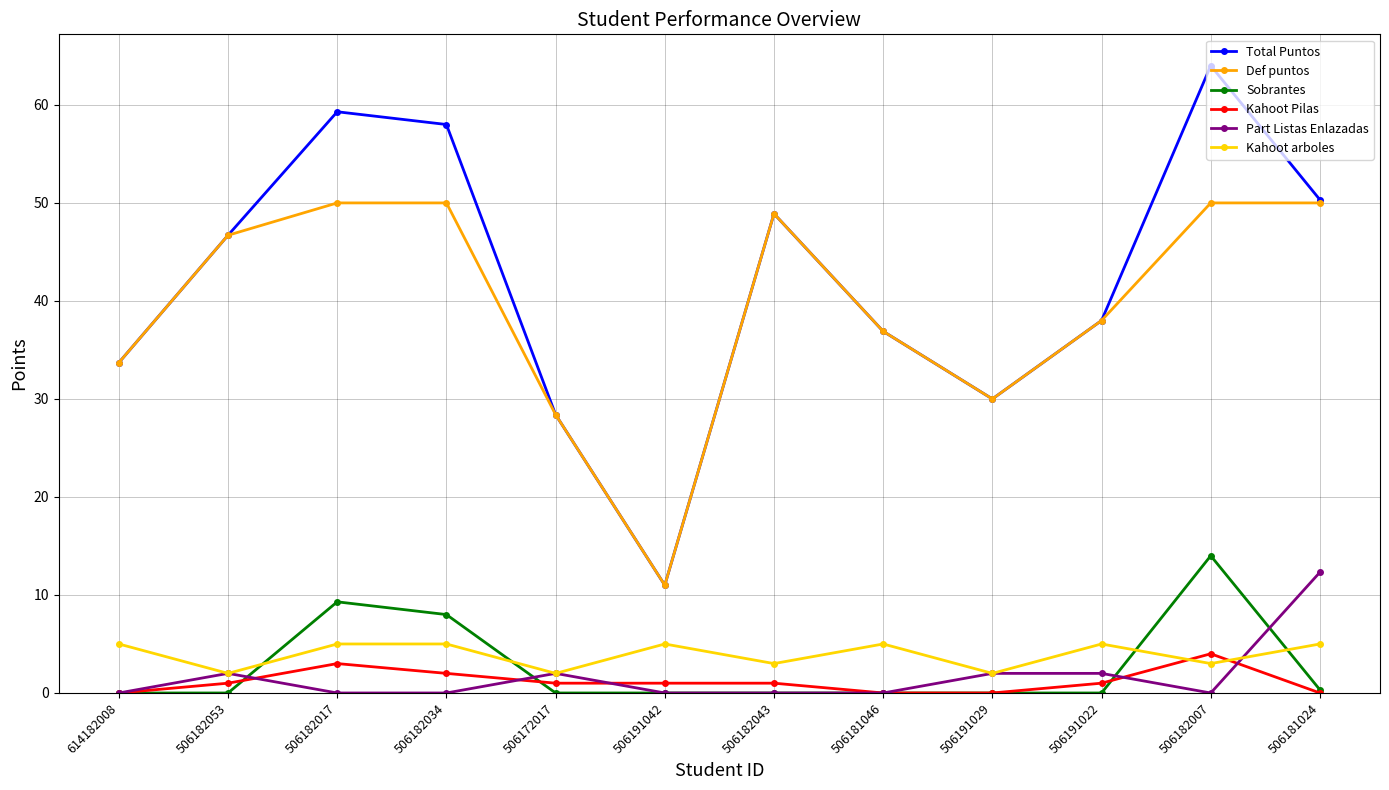

What is the lowest value of the Def puntos series?

11.0